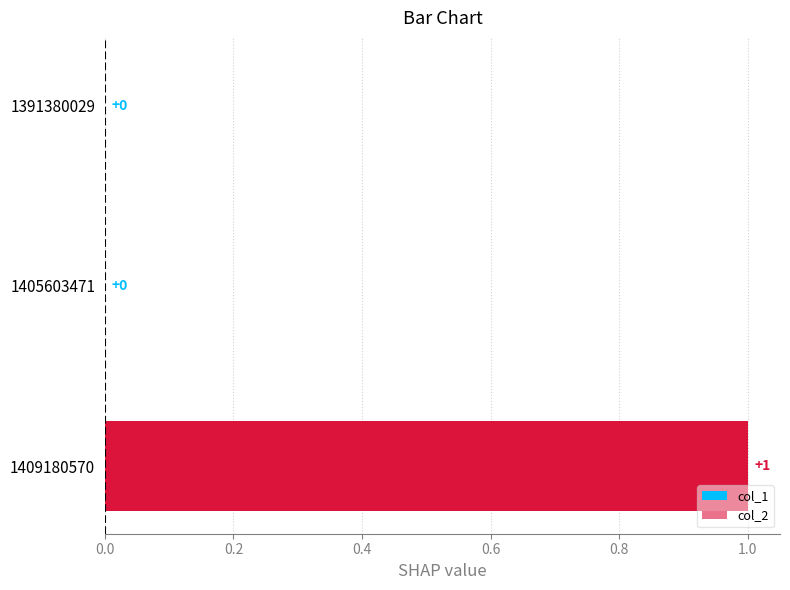

Which category has the highest value across all series?

1409180570